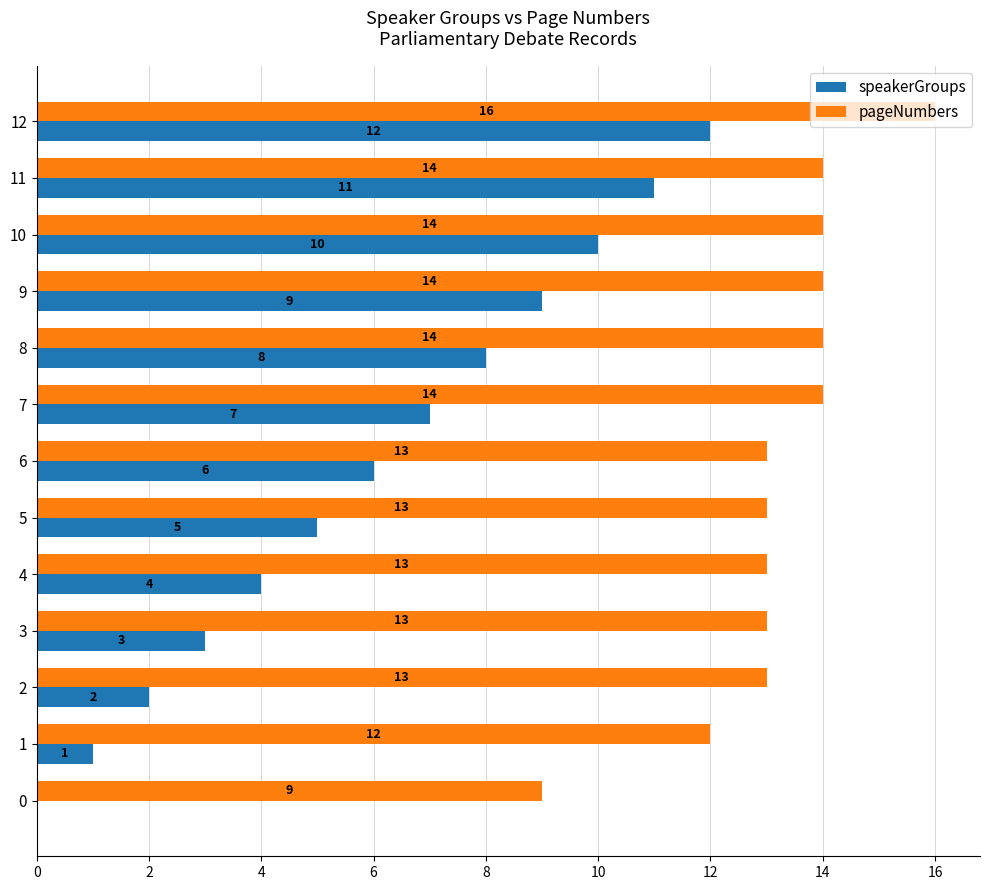

Which series changed the most between 5 and 8?

speakerGroups